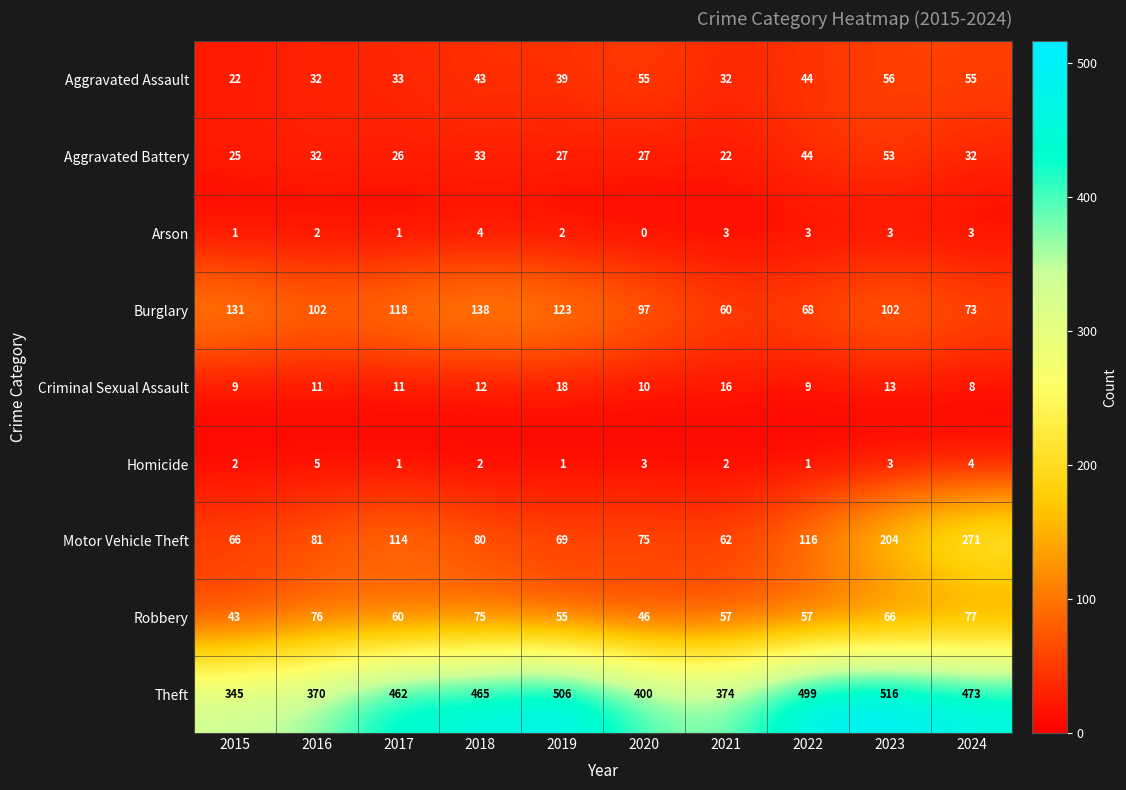

What is the sum of the Theft values at 2022 and 2021?

873